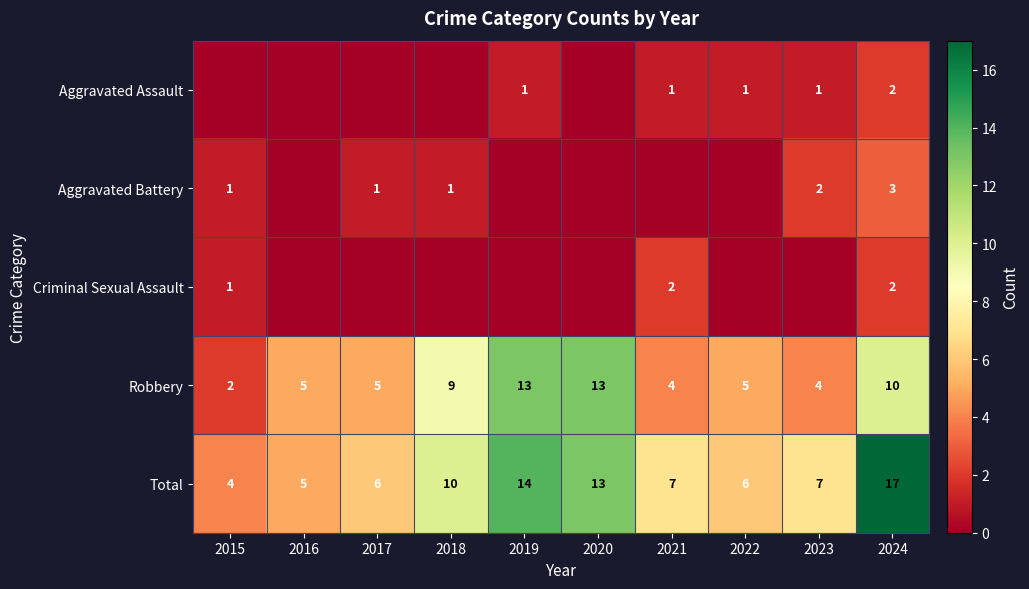

True or false: Aggravated Battery has a value of 1 at 2017.

True